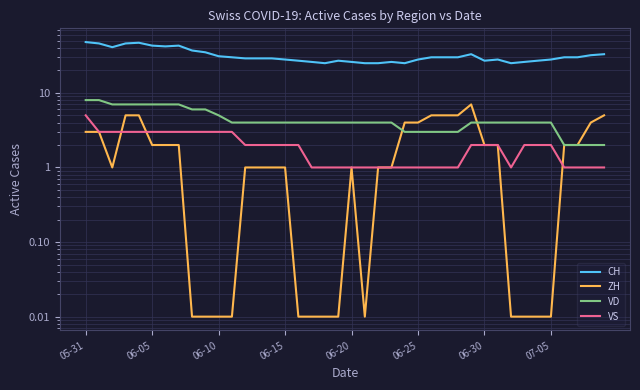

In VS, how many points are lower than both neighbors (excluding endpoints)?

1